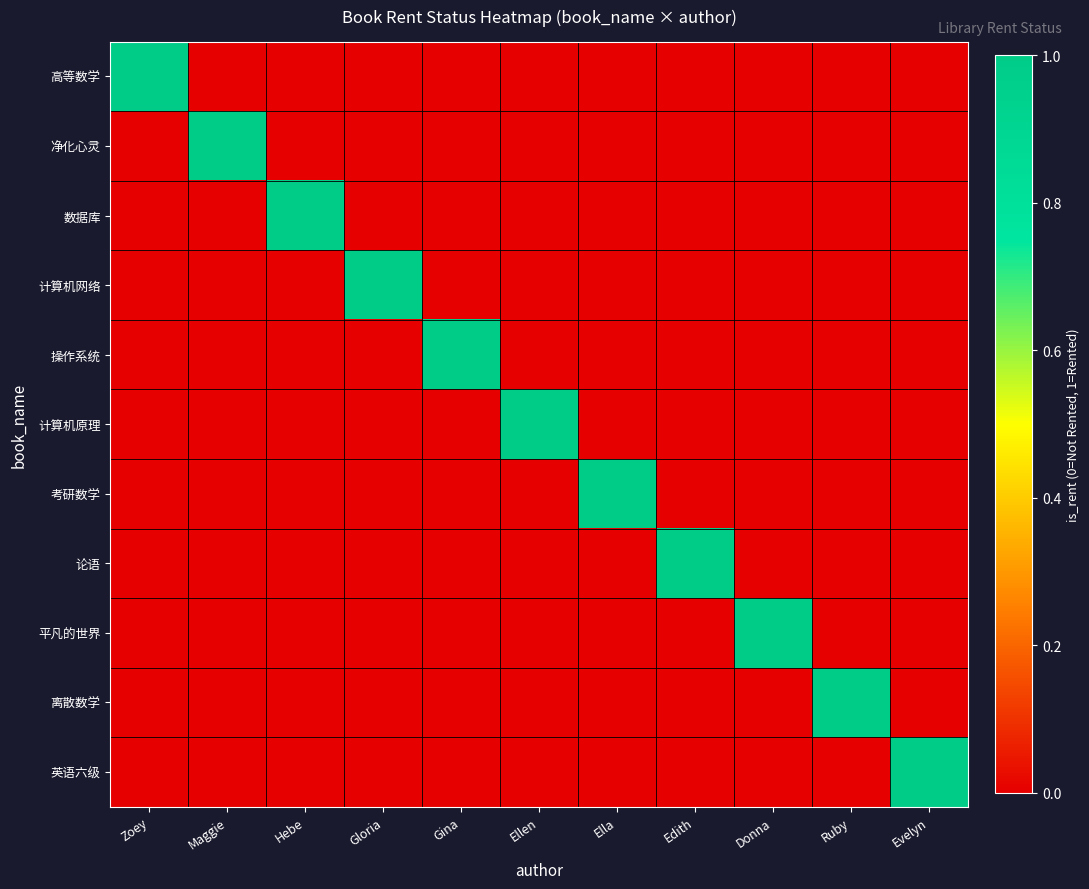

Reading right to left, transcribe all the data shown in this chart.

高等数学: Evelyn=0	Ruby=0	Donna=0	Edith=0	Ella=0	Ellen=0	Gina=0	Gloria=0	Hebe=0	Maggie=0	Zoey=1
净化心灵: Evelyn=0	Ruby=0	Donna=0	Edith=0	Ella=0	Ellen=0	Gina=0	Gloria=0	Hebe=0	Maggie=1	Zoey=0
数据库: Evelyn=0	Ruby=0	Donna=0	Edith=0	Ella=0	Ellen=0	Gina=0	Gloria=0	Hebe=1	Maggie=0	Zoey=0
计算机网络: Evelyn=0	Ruby=0	Donna=0	Edith=0	Ella=0	Ellen=0	Gina=0	Gloria=1	Hebe=0	Maggie=0	Zoey=0
操作系统: Evelyn=0	Ruby=0	Donna=0	Edith=0	Ella=0	Ellen=0	Gina=1	Gloria=0	Hebe=0	Maggie=0	Zoey=0
计算机原理: Evelyn=0	Ruby=0	Donna=0	Edith=0	Ella=0	Ellen=1	Gina=0	Gloria=0	Hebe=0	Maggie=0	Zoey=0
考研数学: Evelyn=0	Ruby=0	Donna=0	Edith=0	Ella=1	Ellen=0	Gina=0	Gloria=0	Hebe=0	Maggie=0	Zoey=0
论语: Evelyn=0	Ruby=0	Donna=0	Edith=1	Ella=0	Ellen=0	Gina=0	Gloria=0	Hebe=0	Maggie=0	Zoey=0
平凡的世界: Evelyn=0	Ruby=0	Donna=1	Edith=0	Ella=0	Ellen=0	Gina=0	Gloria=0	Hebe=0	Maggie=0	Zoey=0
离散数学: Evelyn=0	Ruby=1	Donna=0	Edith=0	Ella=0	Ellen=0	Gina=0	Gloria=0	Hebe=0	Maggie=0	Zoey=0
英语六级: Evelyn=1	Ruby=0	Donna=0	Edith=0	Ella=0	Ellen=0	Gina=0	Gloria=0	Hebe=0	Maggie=0	Zoey=0